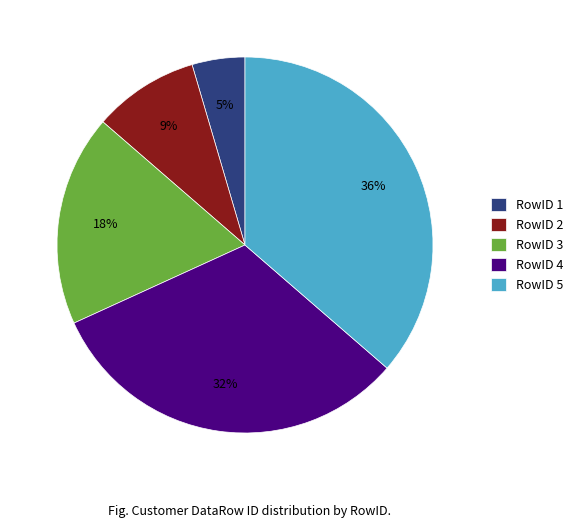

What percentage is the RowID 5 slice, to the nearest percent?

36%